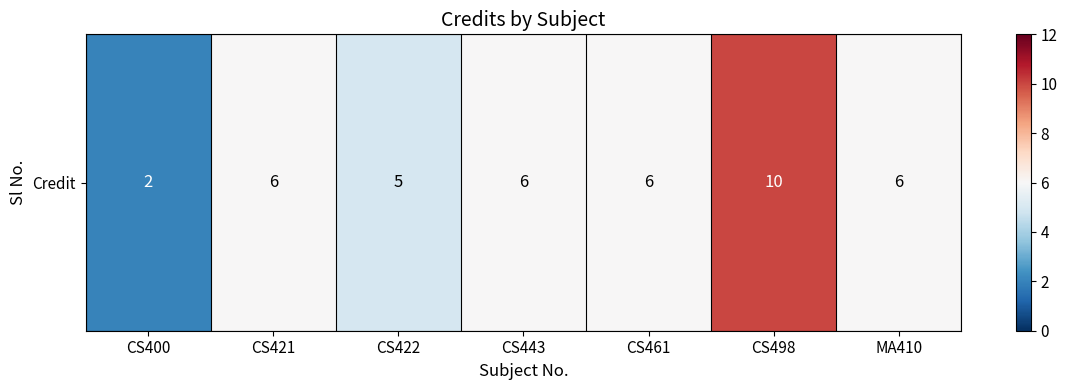

What is the change in value from CS498 to MA410?

-4